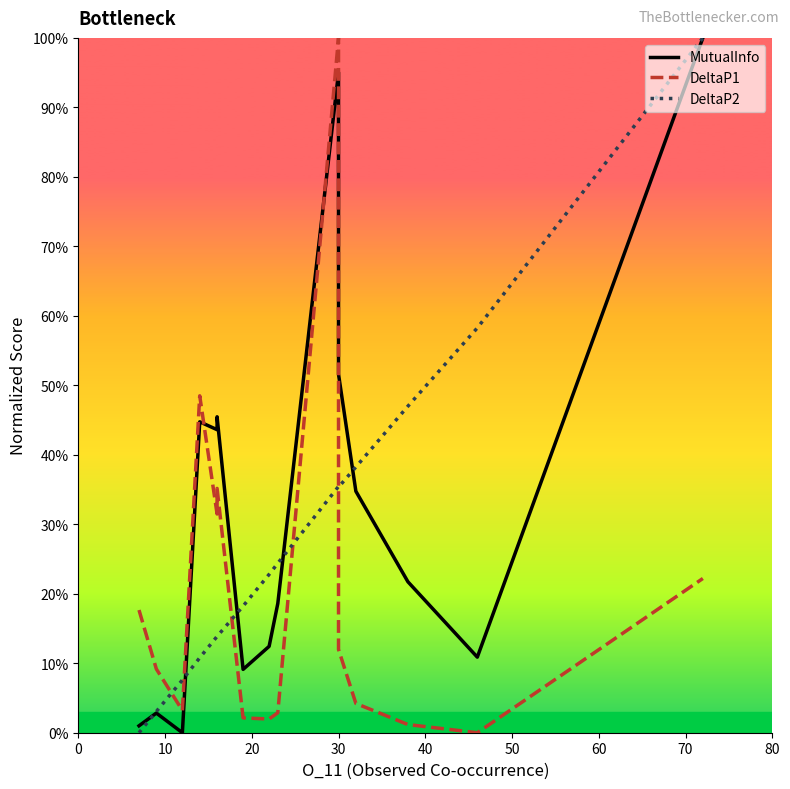

What is the sum of all DeltaP2 values?

4.3